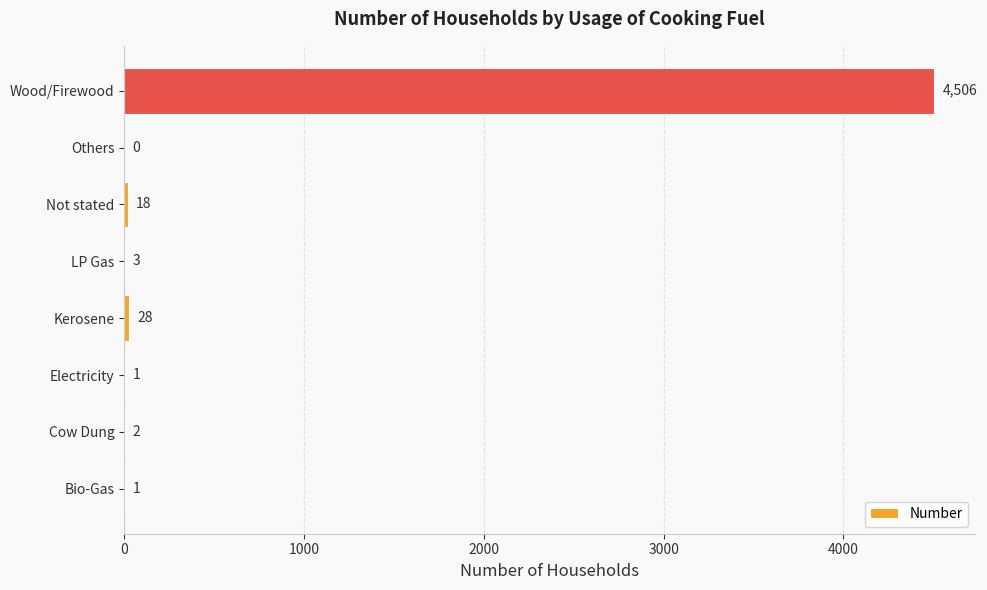

What is the sum of the values at LP Gas and Cow Dung?

5